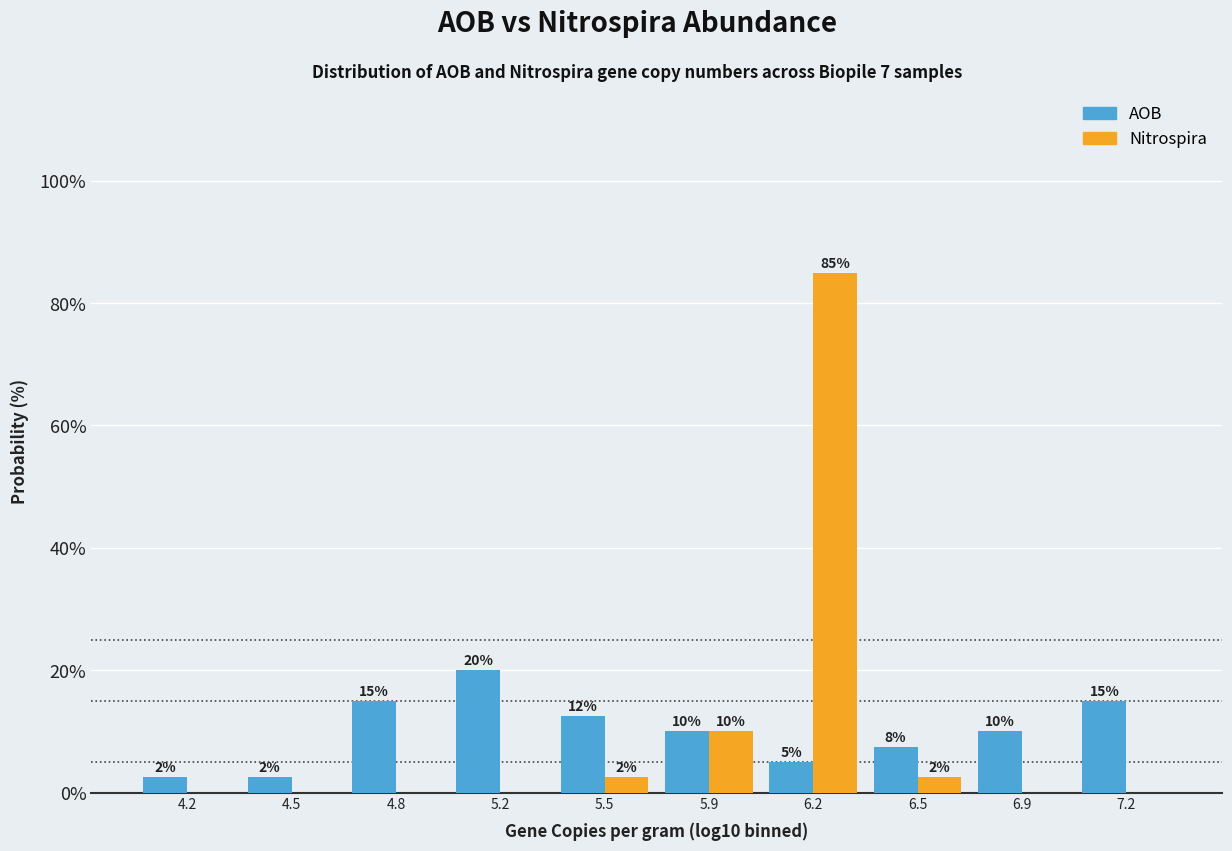

At which category is the sum across all series the highest?

6.2